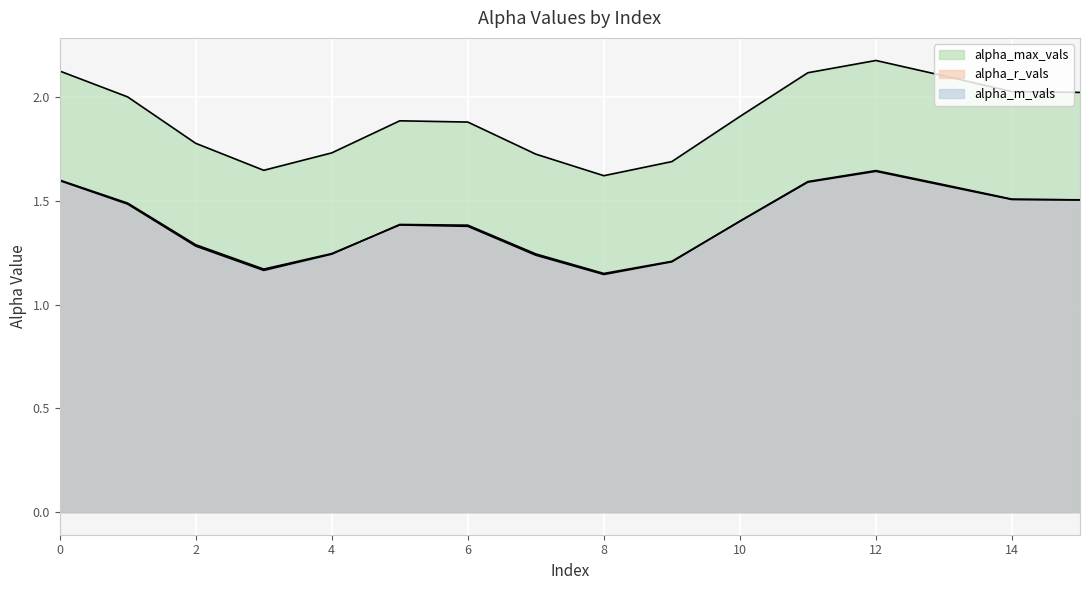

How many data points does each series have?

16